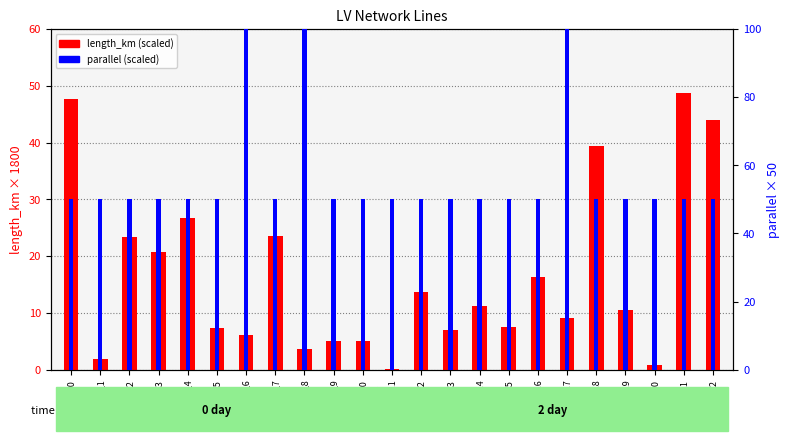

How many bars are there in each group?

2